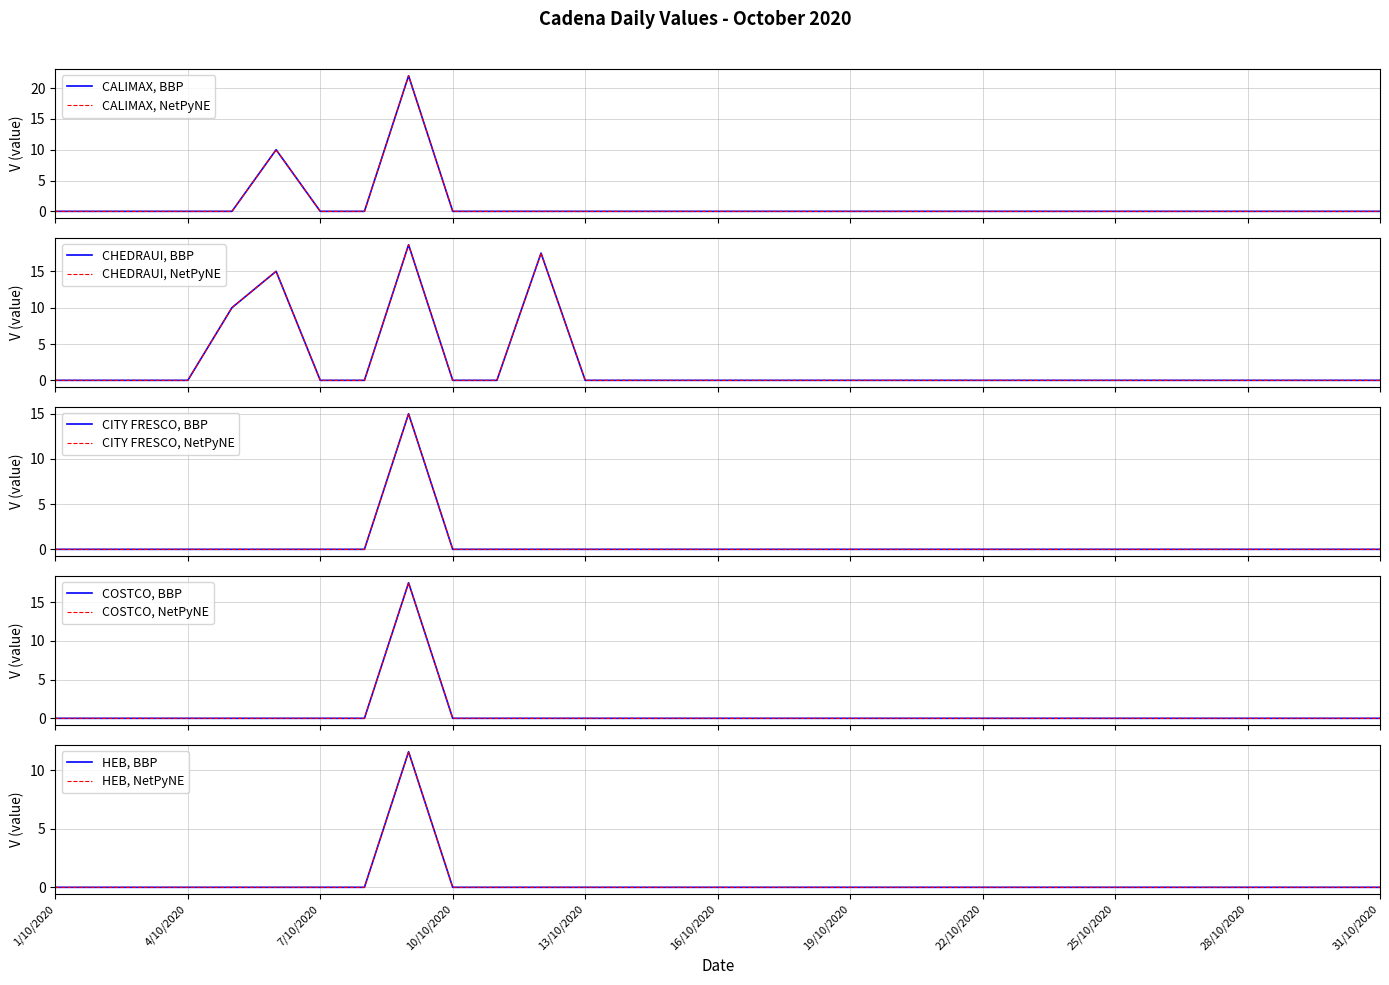

Rank the categories by CHEDRAUI value from lowest to highest.

1/10/2020, 2/10/2020, 3/10/2020, 4/10/2020, 7/10/2020, 8/10/2020, 10/10/2020, 11/10/2020, 13/10/2020, 14/10/2020, 15/10/2020, 16/10/2020, 17/10/2020, 18/10/2020, 19/10/2020, 20/10/2020, 21/10/2020, 22/10/2020, 23/10/2020, 24/10/2020, 25/10/2020, 26/10/2020, 27/10/2020, 28/10/2020, 29/10/2020, 30/10/2020, 31/10/2020, 5/10/2020, 6/10/2020, 12/10/2020, 9/10/2020